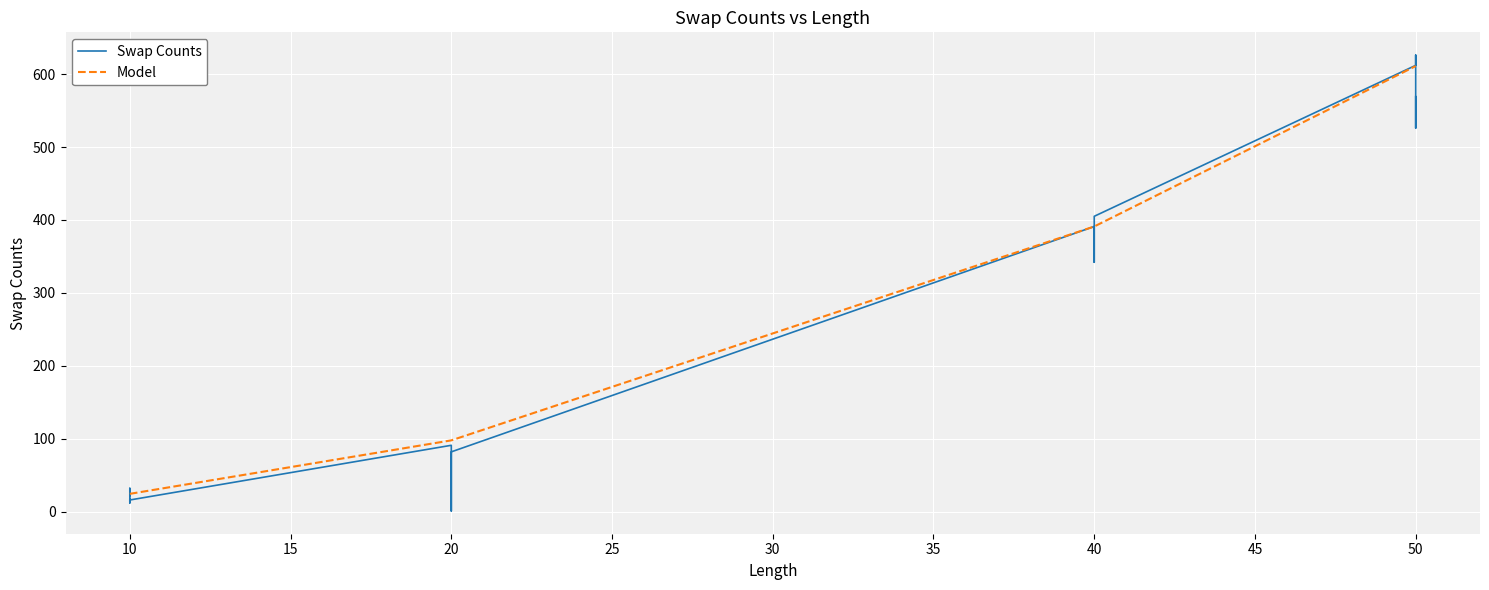

True or false: Swap Counts and Model intersect in this chart.

True